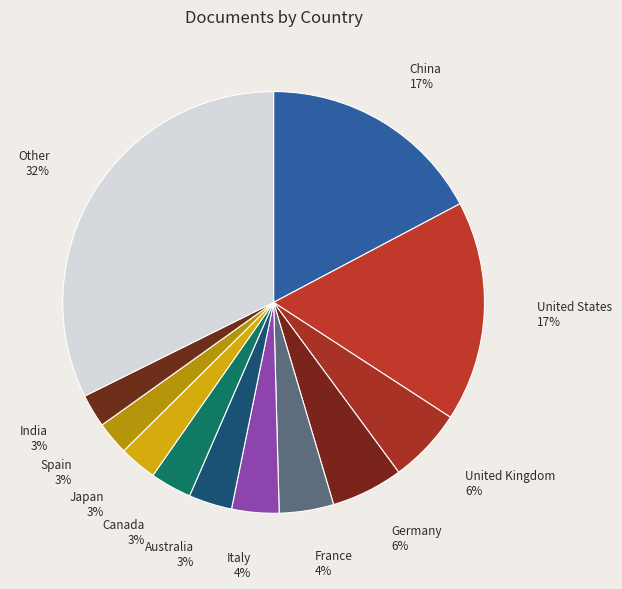

To the nearest percent, what portion does Germany represent?

6%